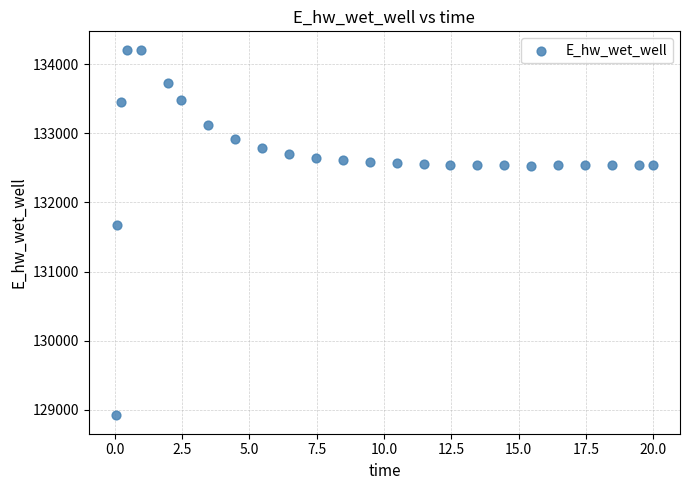

What is the range of X values (max minus min)?

20.0